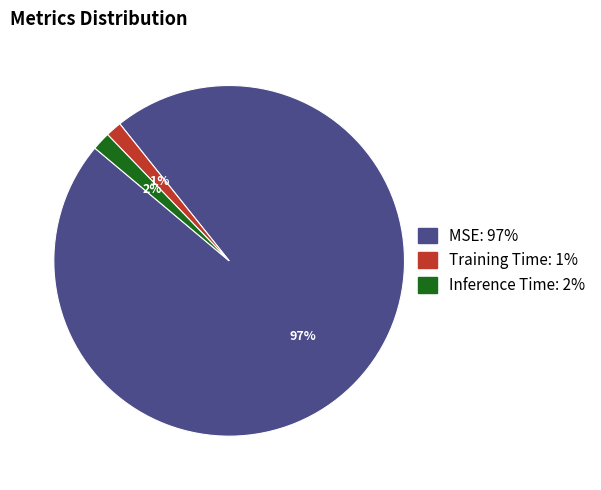

Which has a higher value, MSE or Training Time?

MSE